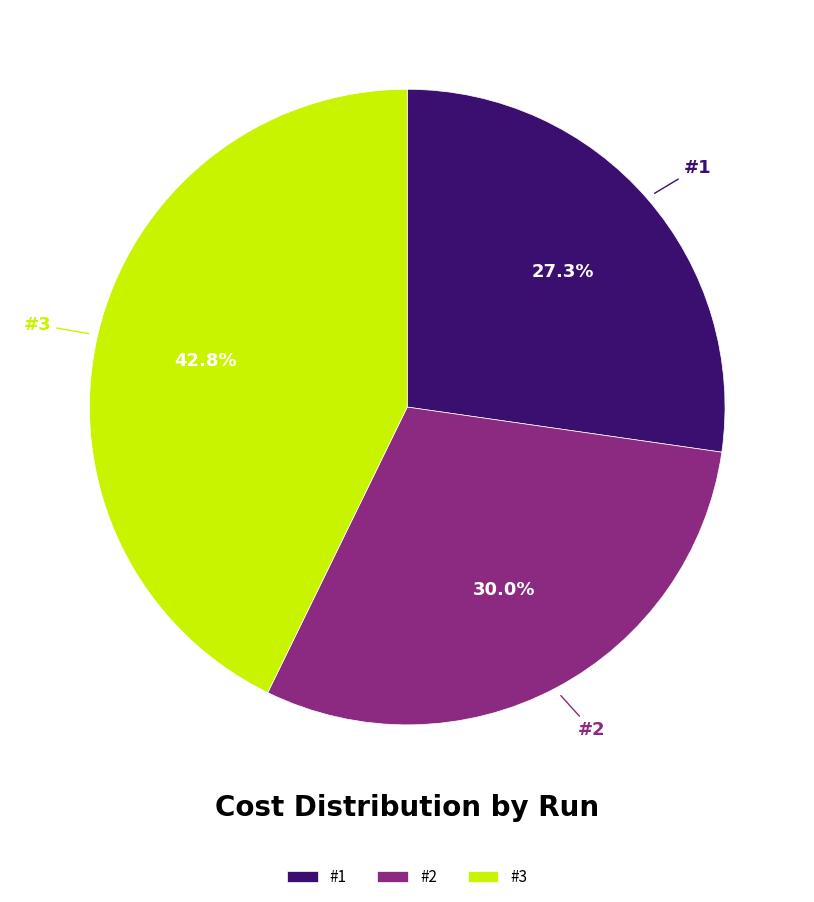

Combined, what portion of the pie is #2 and #3?

72.7%